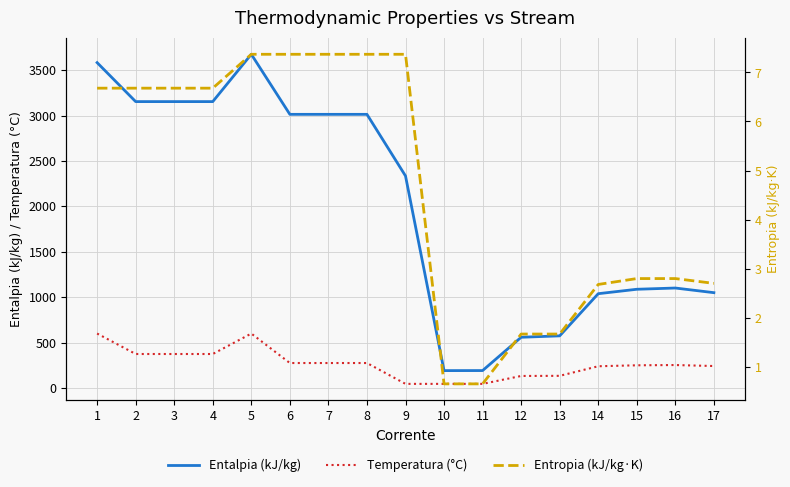

True or false: Temperatura (°C) and Entalpia (kJ/kg) intersect in this chart.

False